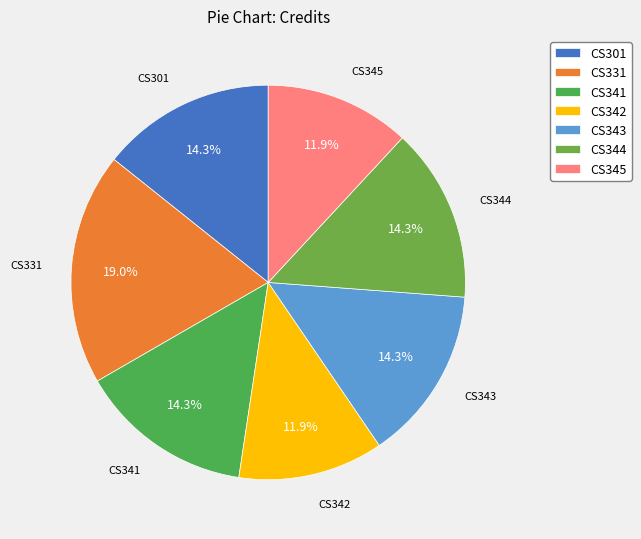

To the nearest percent, what percentage of the pie is CS301?

14%